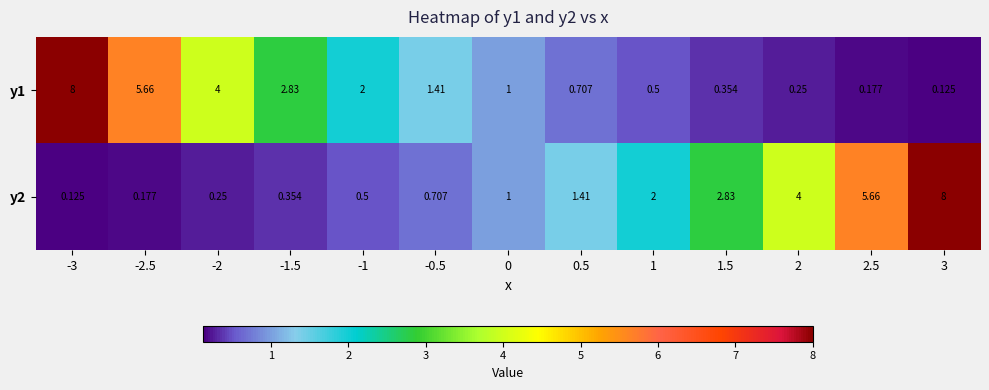

Which series has the largest range (max minus min)?

y1